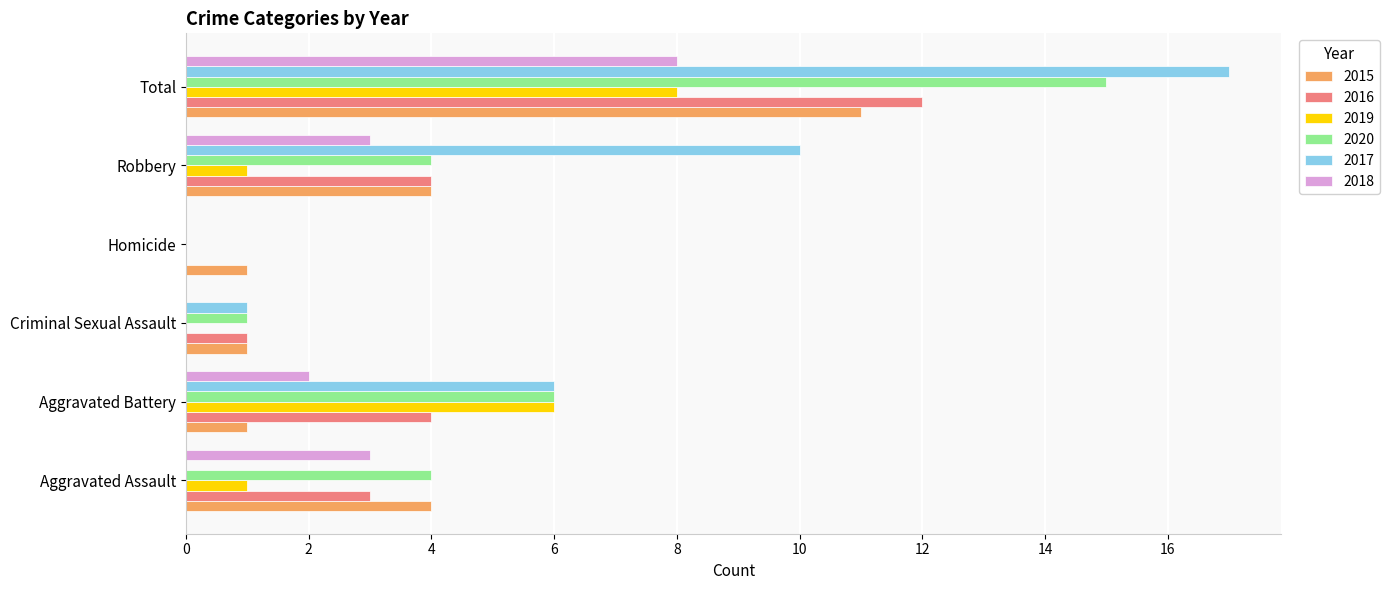

How many categories are shown in the chart?

6